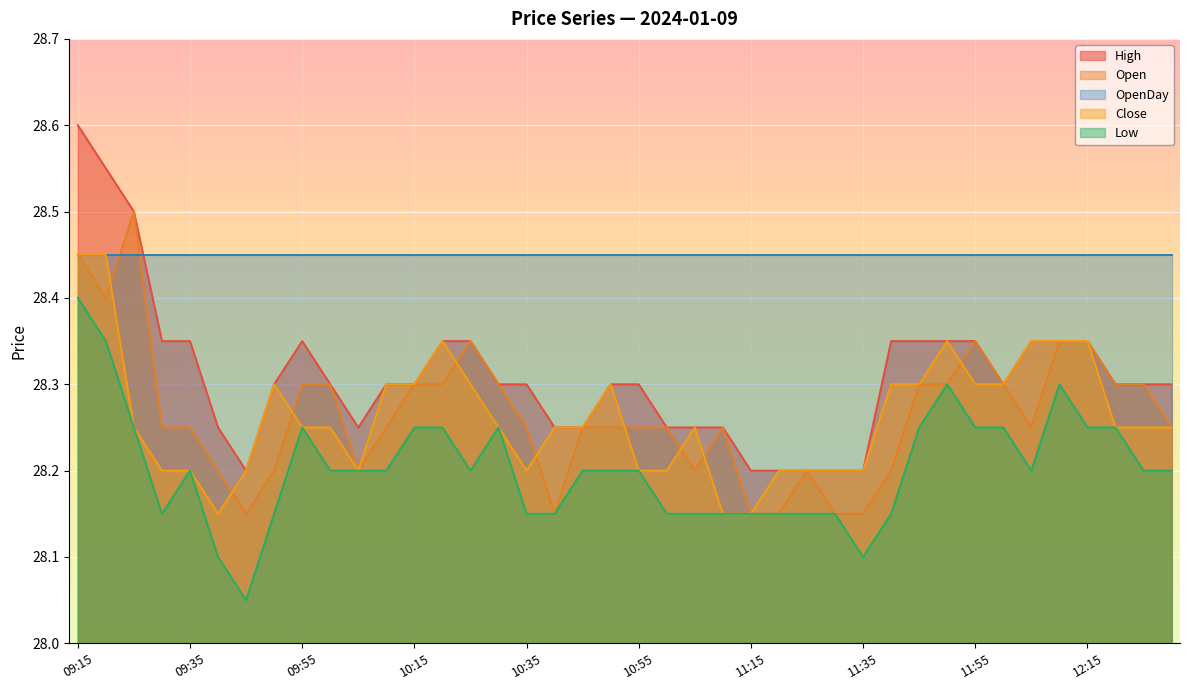

At which category does Low reach its first local peak?

09:35